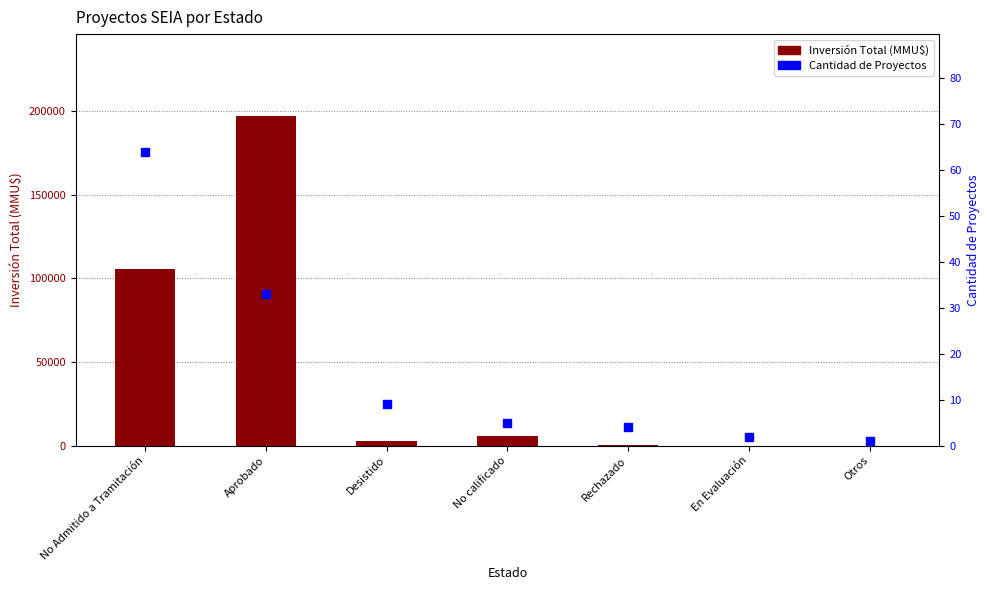

Rank the series by their maximum value, from highest to lowest.

Inversión Total (MMU$), Cantidad de Proyectos